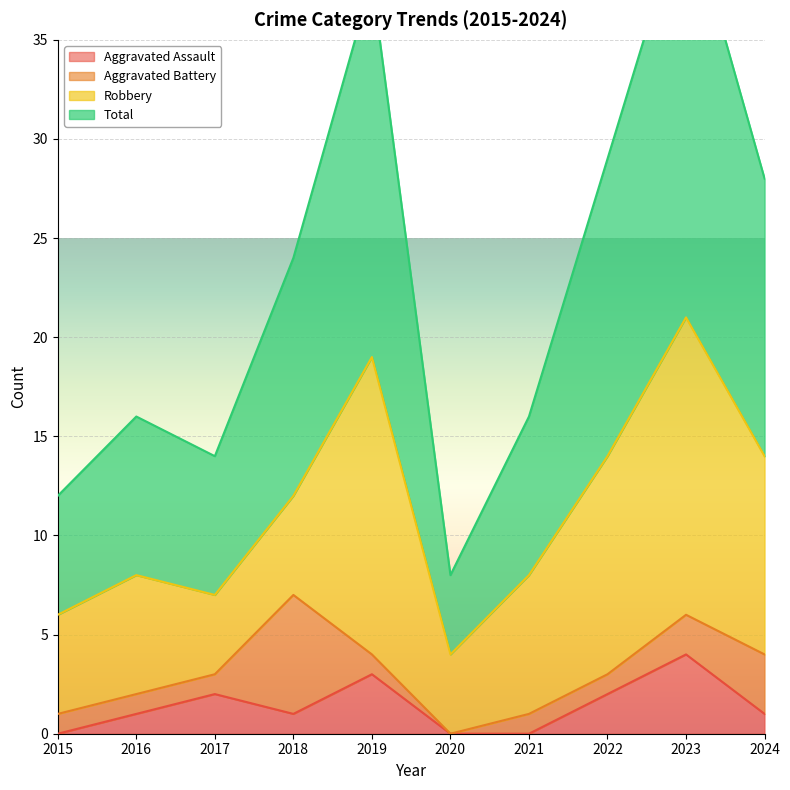

In Total, how many points are higher than both neighbors (excluding endpoints)?

3